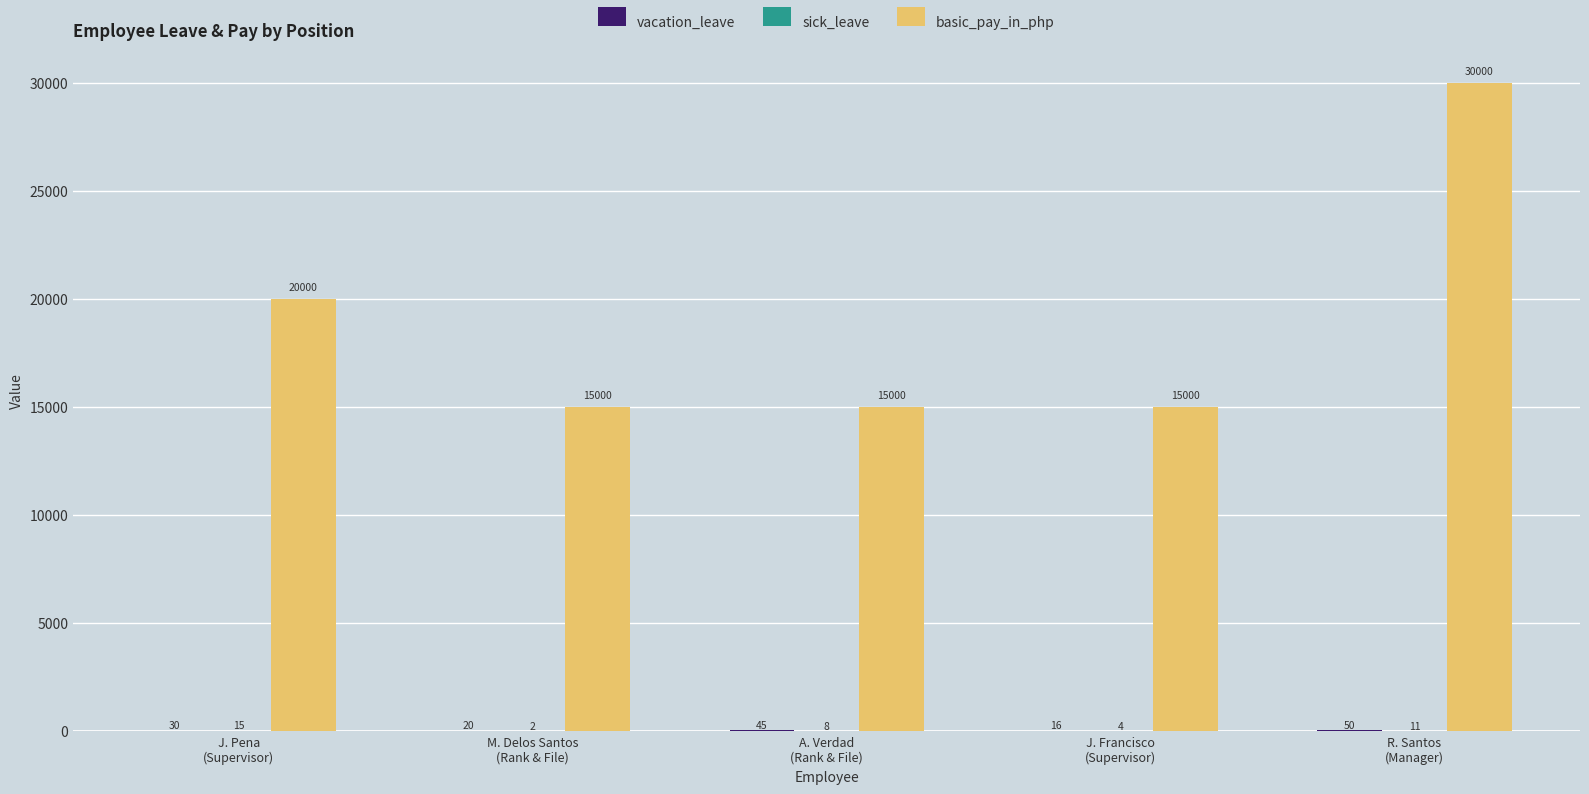

What is the maximum value shown in the chart?

30000